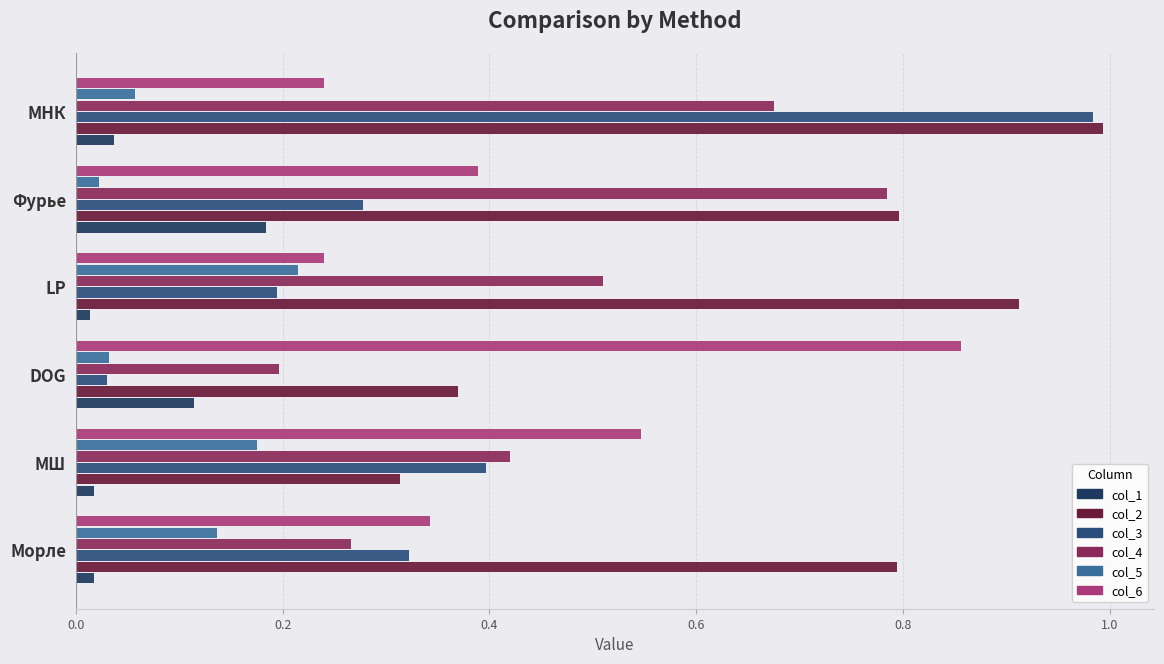

Where is col_4 nearest to the value 0?

DOG